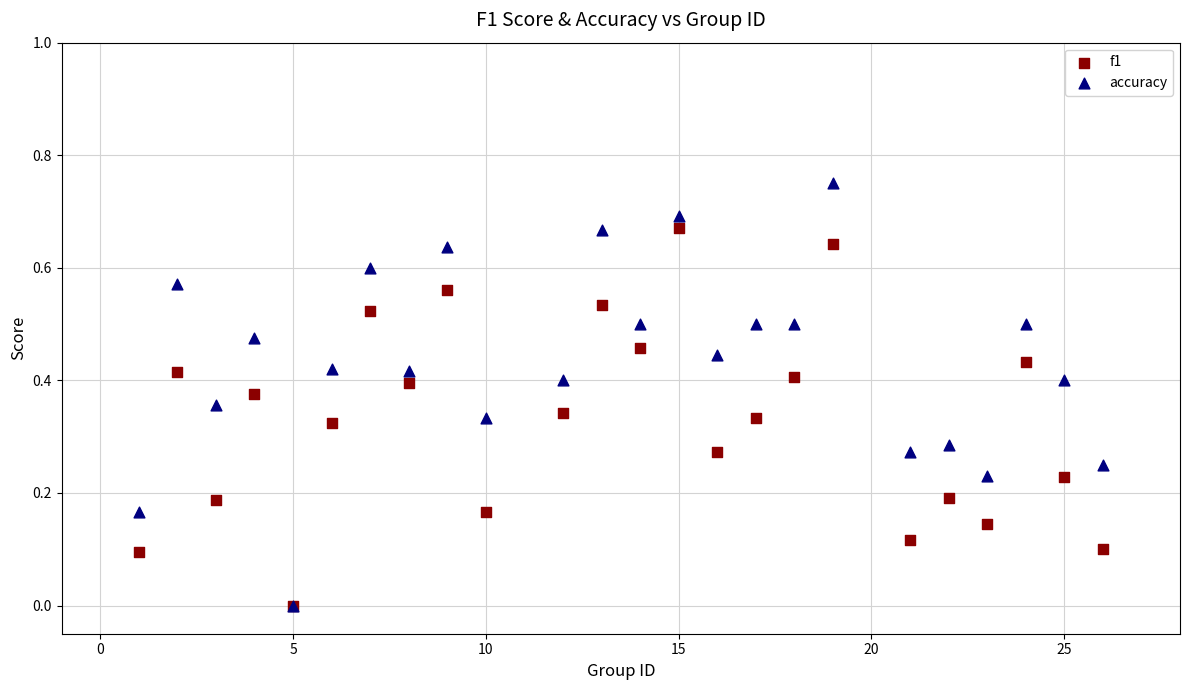

What are all the series names shown in the legend?

f1, accuracy